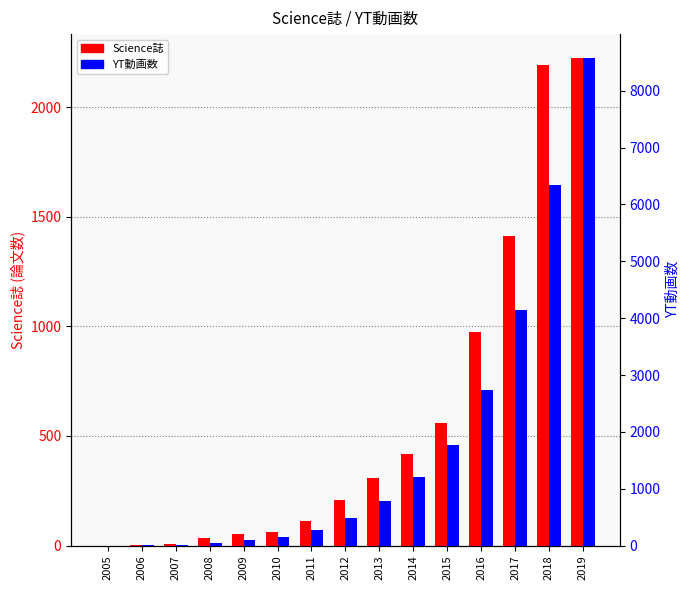

Which series has the largest total across all categories?

YT動画数